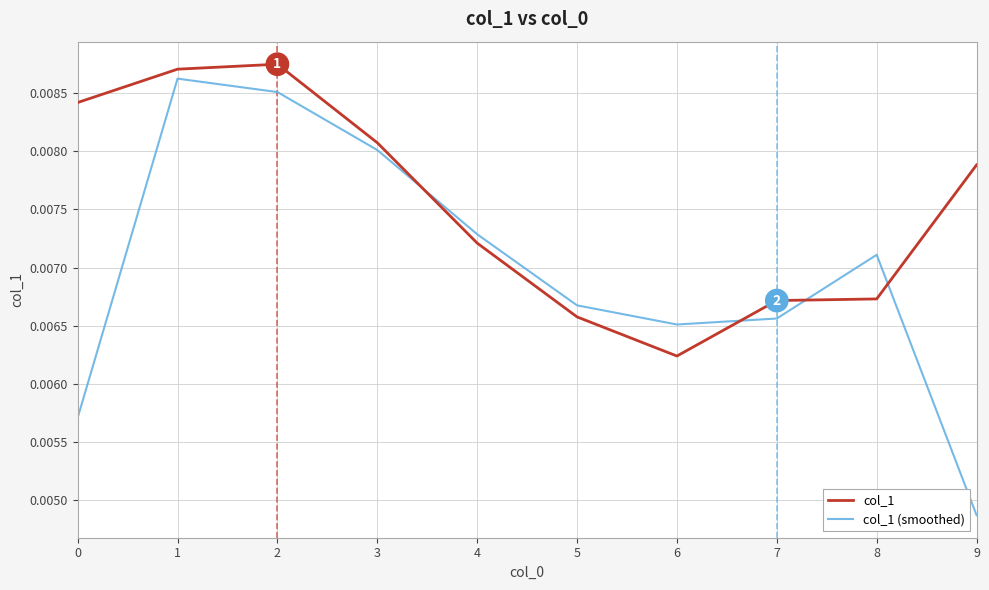

Rank the series by their maximum value, from highest to lowest.

col_1, col_1 (smoothed)